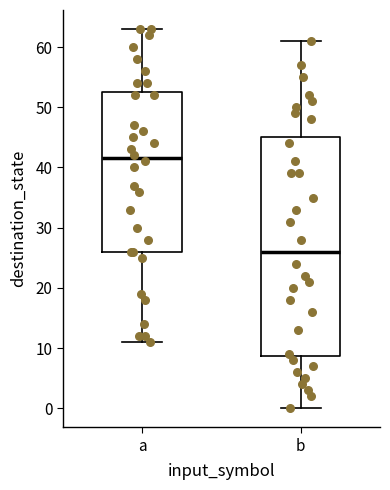

Which box is the tallest, from its lower edge to its upper edge?

b